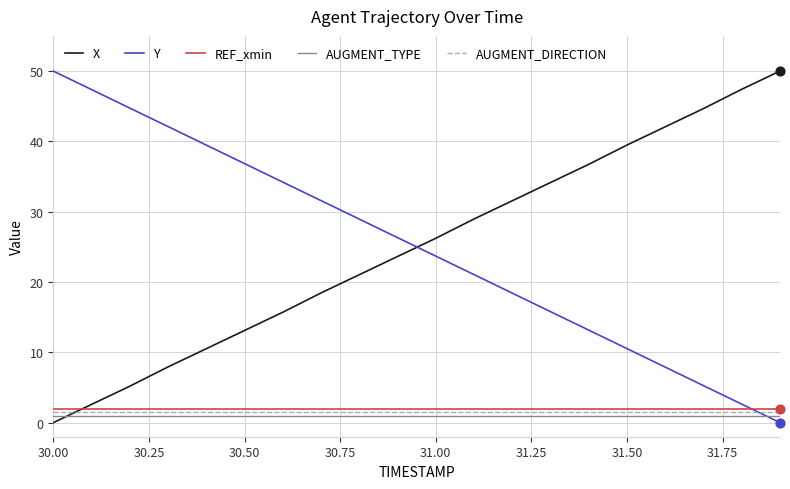

What is the maximum value shown in the chart?

50.0